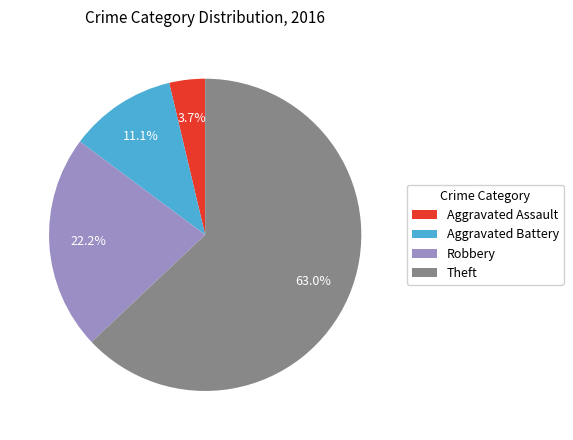

To the nearest percent, what is the difference between the Aggravated Assault and Aggravated Battery slice percentages?

7%